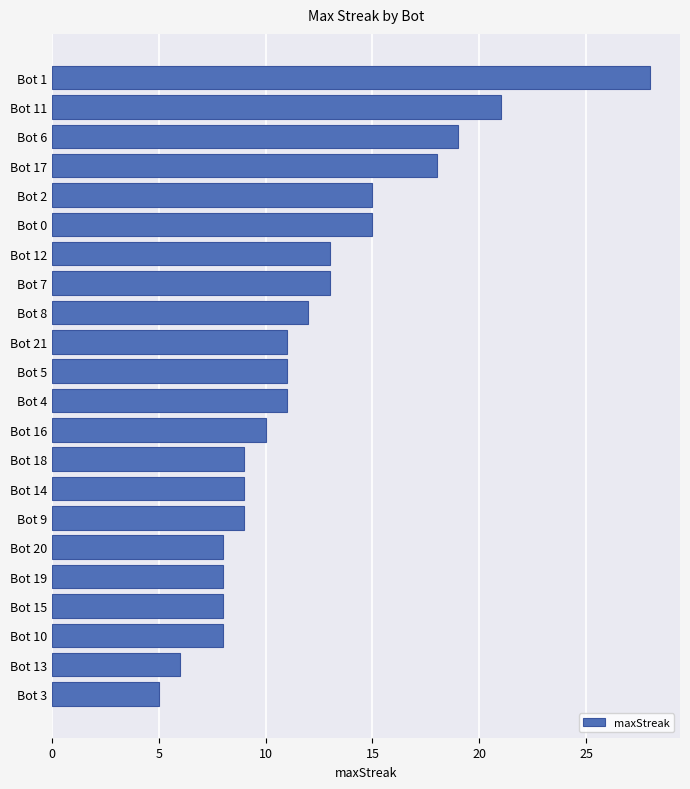

What is the change in value from Bot 6 to Bot 20?

-11